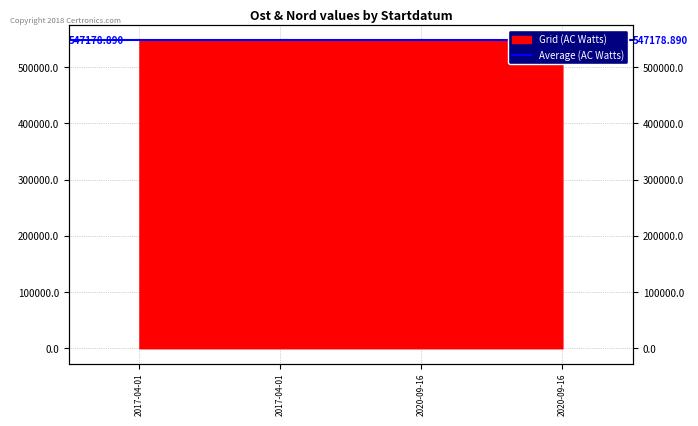

What is the label of the 4th point from the left?

2020-09-16